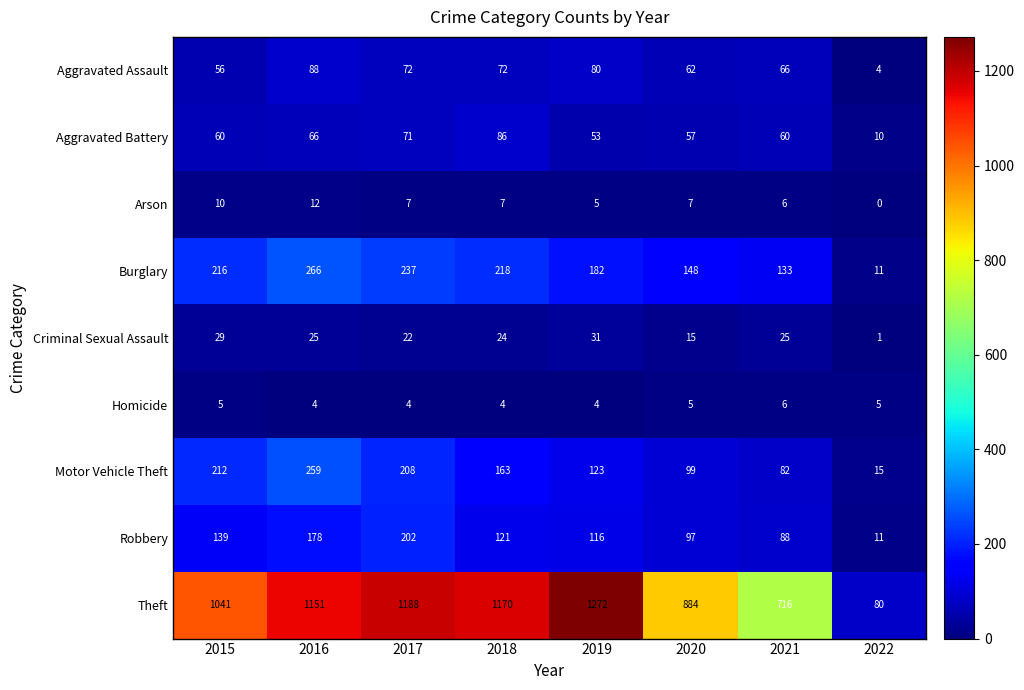

Which series has the largest range (max minus min)?

Theft